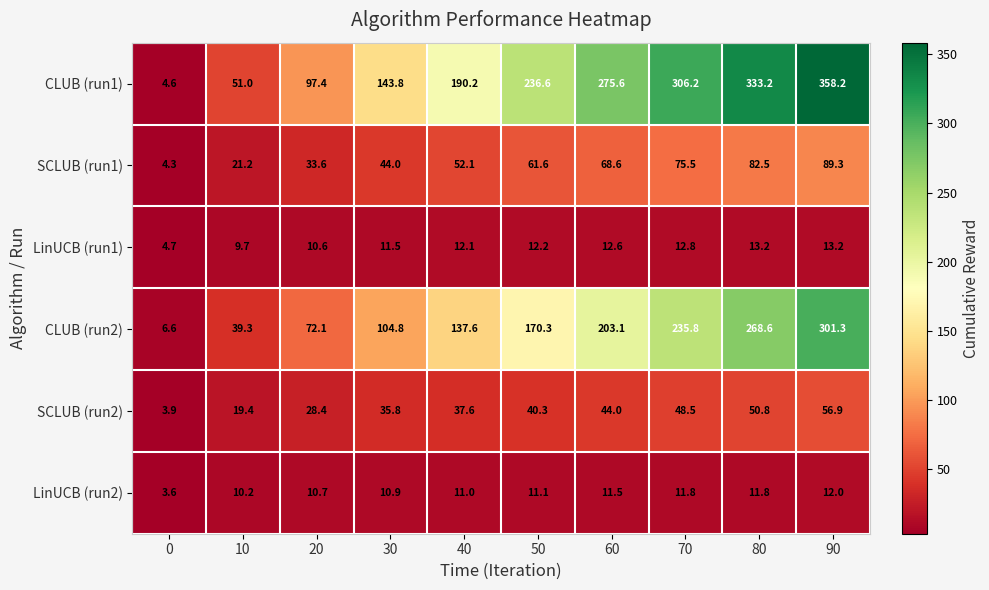

List the labels in order of CLUB (run2) value, smallest first.

0, 10, 20, 30, 40, 50, 60, 70, 80, 90